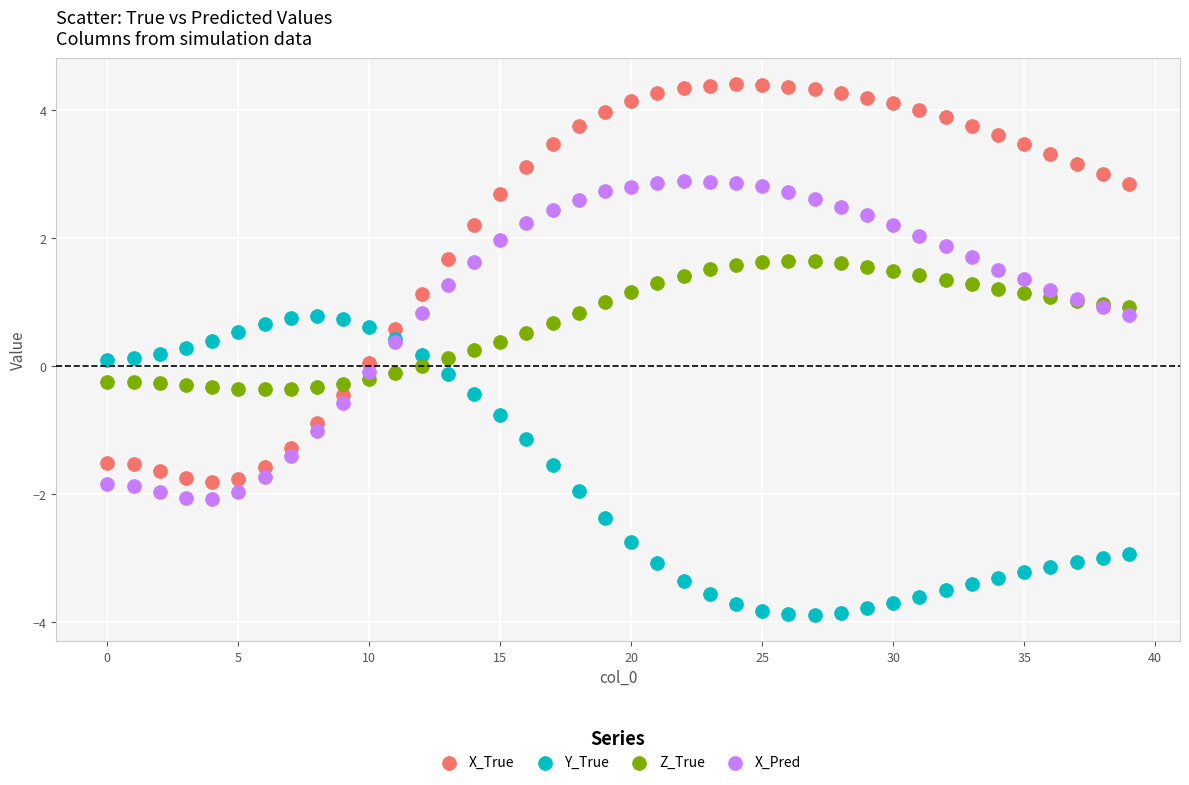

What are all the series names shown in the legend?

X_True, Y_True, Z_True, X_Pred